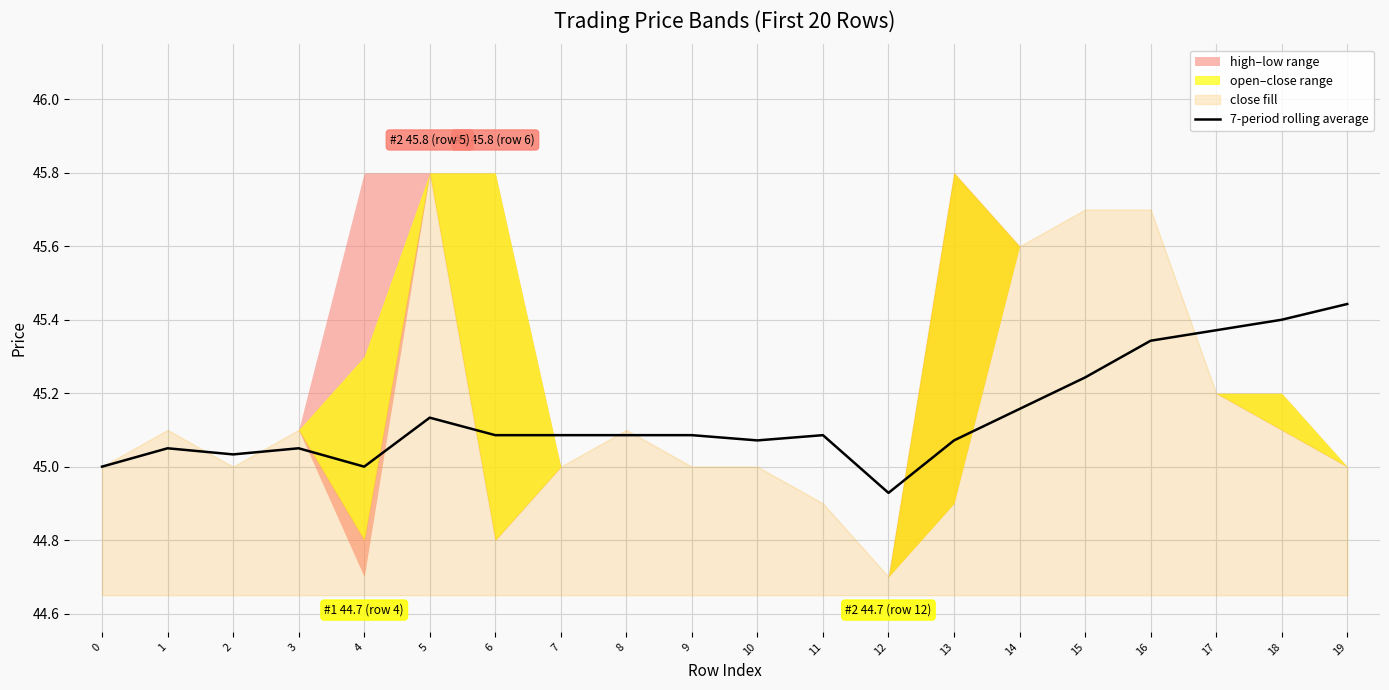

What is the sum of the values at 12 and 14?

90.1